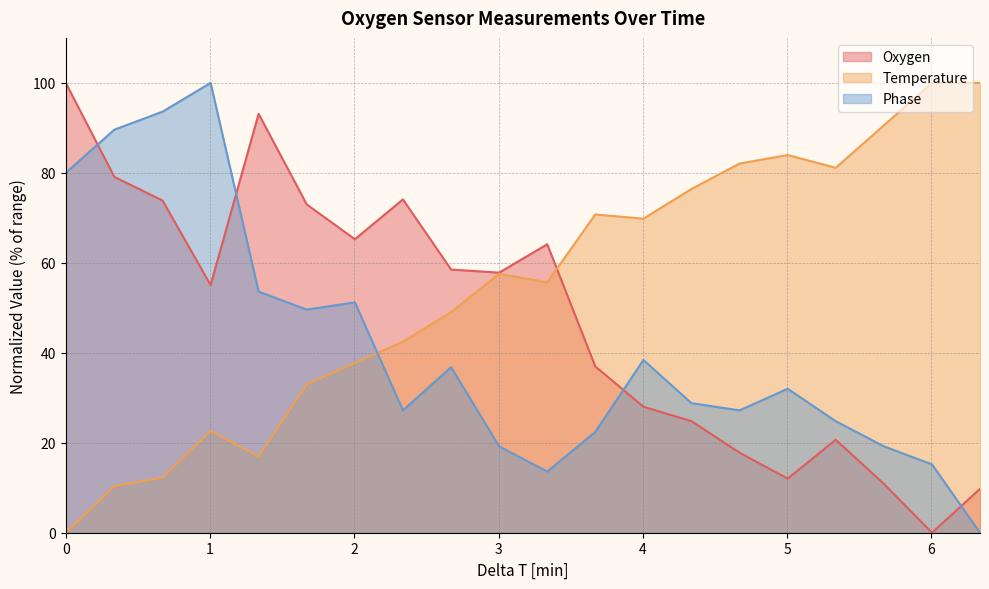

What is the value of the Temperature point at the 7th from the left?

37.7